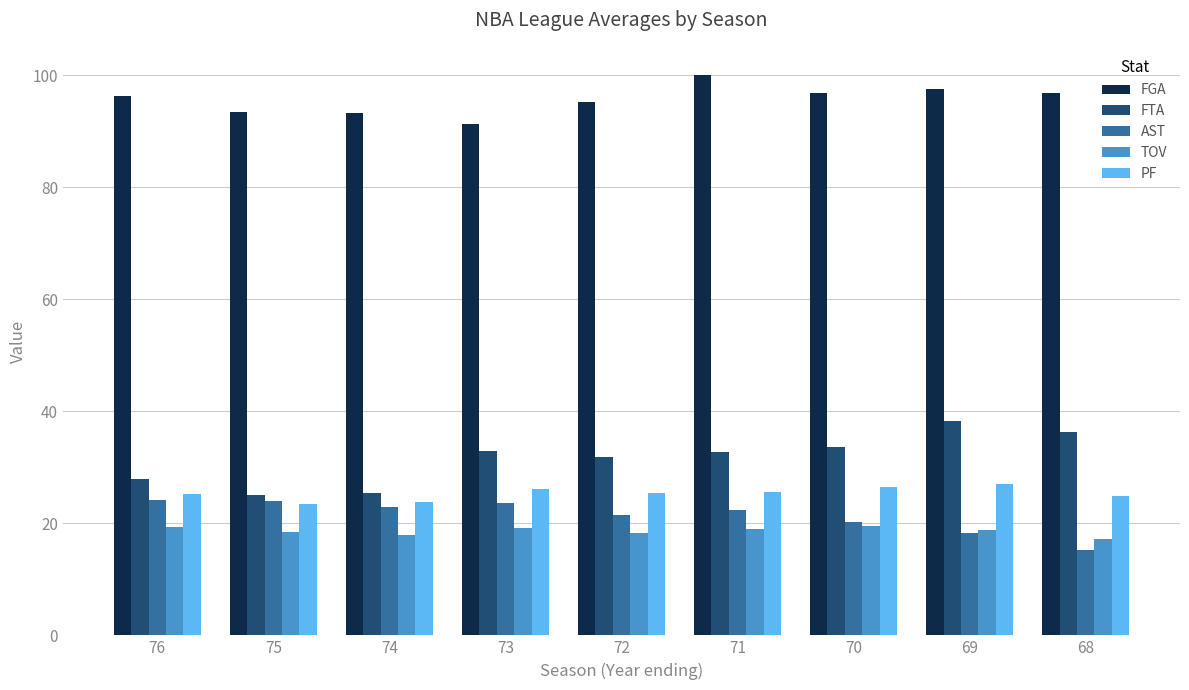

What is the minimum value shown in the chart?

15.3